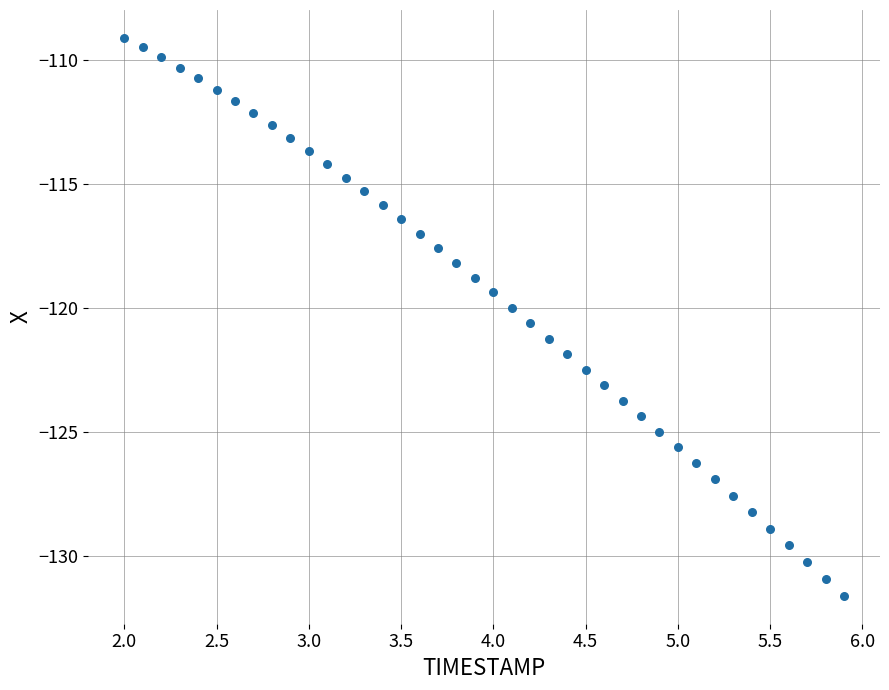

What is the range of Y values (max minus min)?

22.5